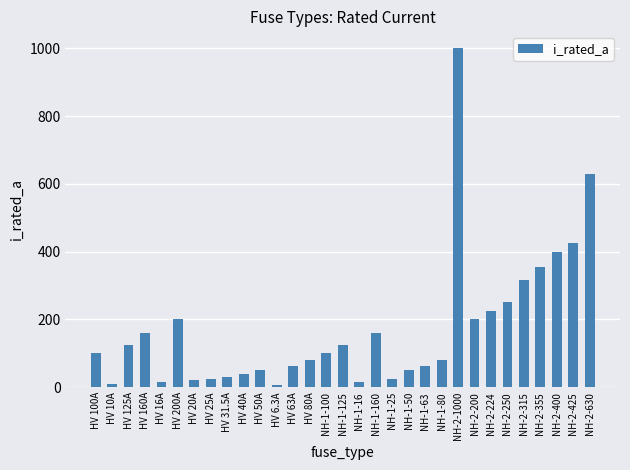

What is the difference between the maximum and minimum values?

993.7